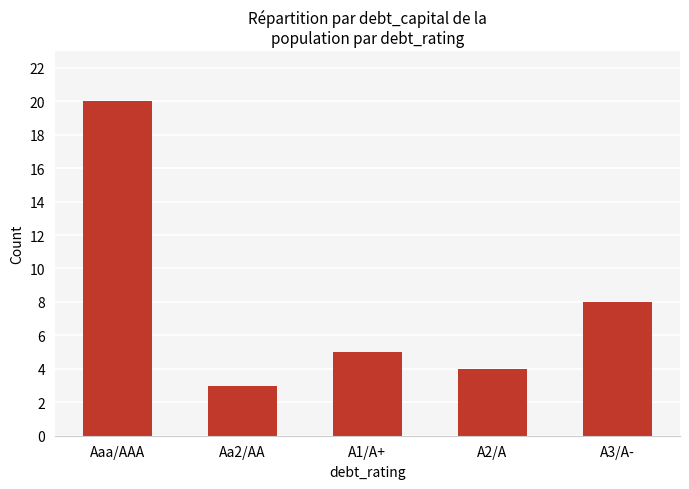

Reading right to left, what are all the values shown in this chart?

8	4	5	3	20